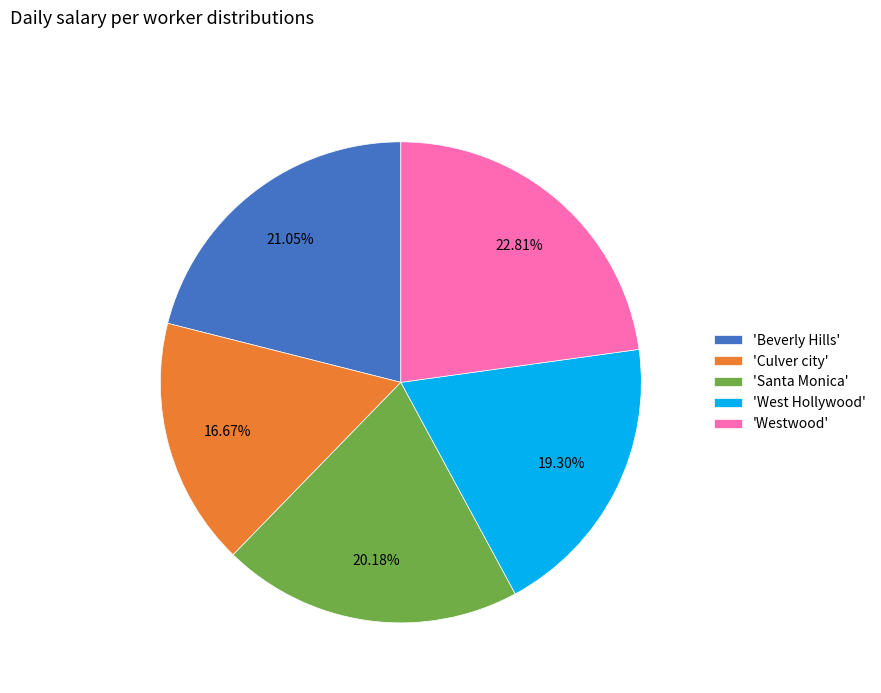

Is 'Westwood' the majority of the pie?

No